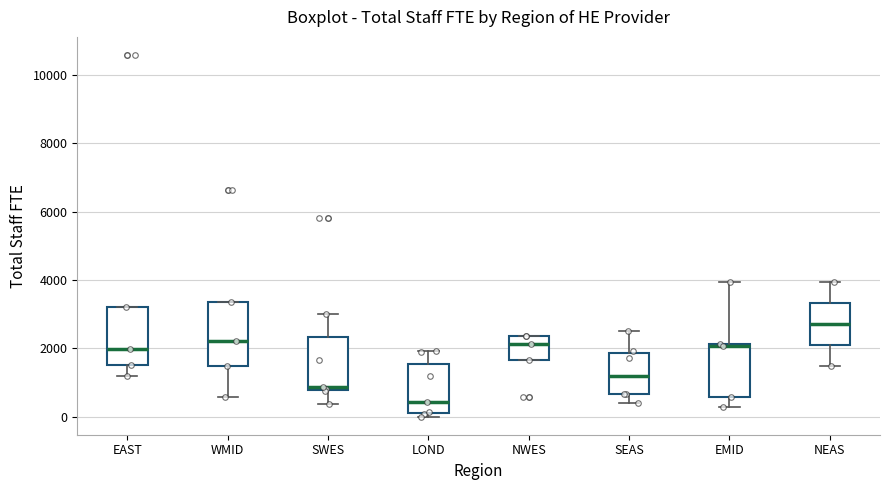

Where does the lower whisker of the box for NEAS end on the y-axis? The values are not printed on the chart, so give them approximately, as read against the axis.

1400